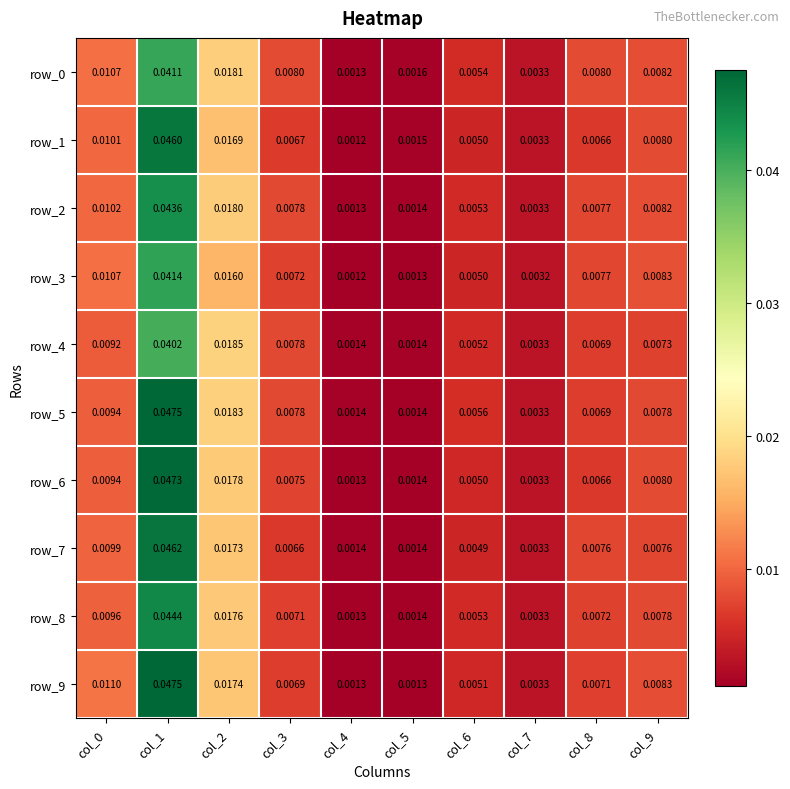

Is the value of row_6 at col_7 greater than the value of row_4 at col_3?

No